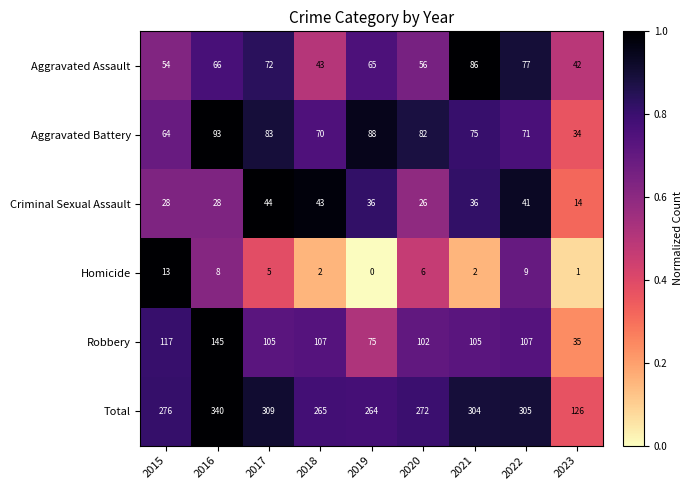

What is the spread (max minus min) of values at 2022?

296